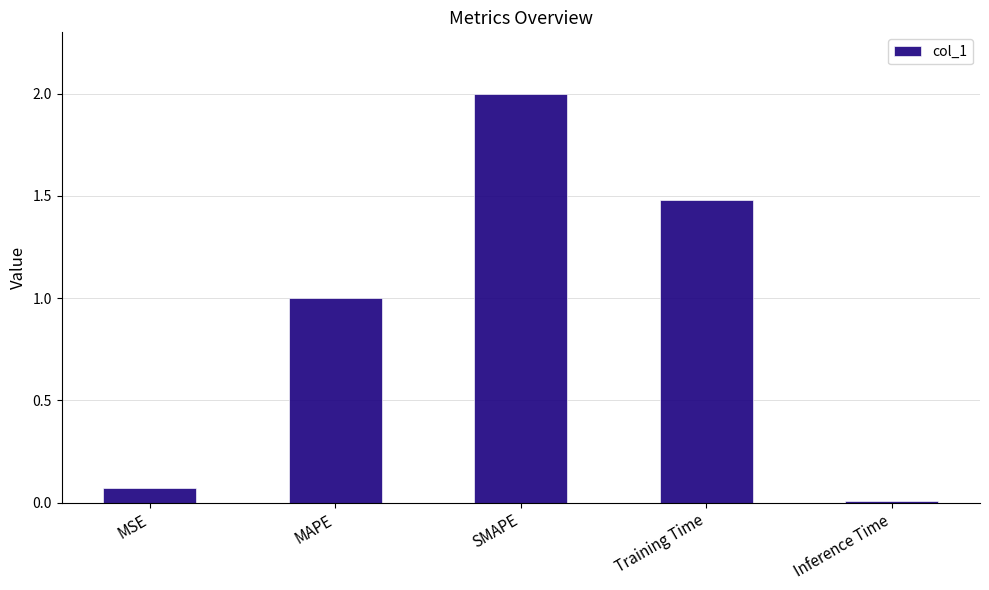

Where does the data first go above 1?

MAPE